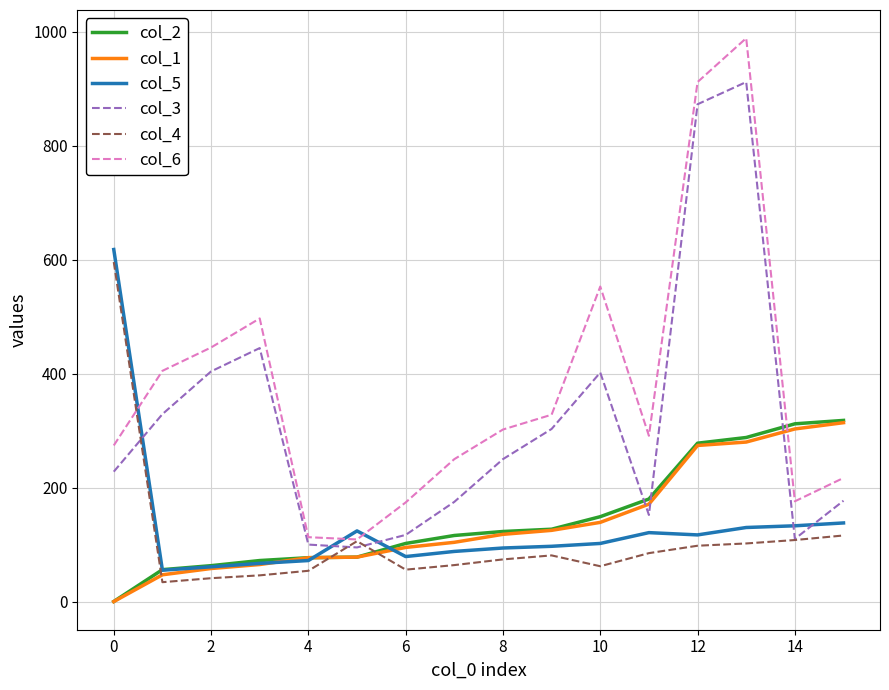

Which series ends up on top after the final intersection of col_2 and col_3?

col_2